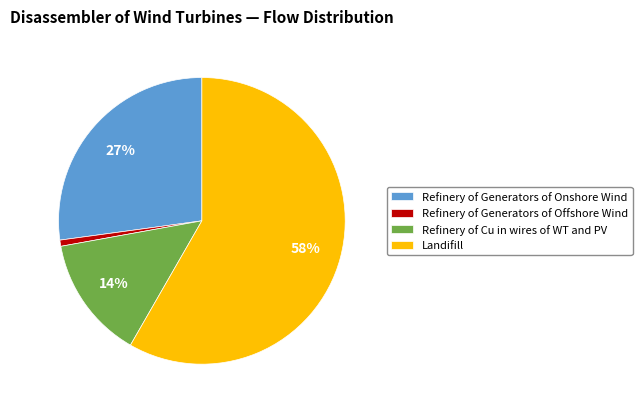

To the nearest percent, what is the difference between the Refinery of Generators of Onshore Wind and Refinery of Cu in wires of WT and PV slice percentages?

13%